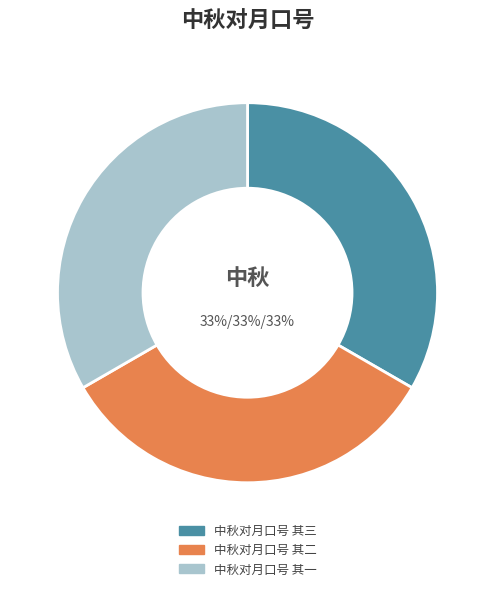

How many segments does this pie chart have?

3